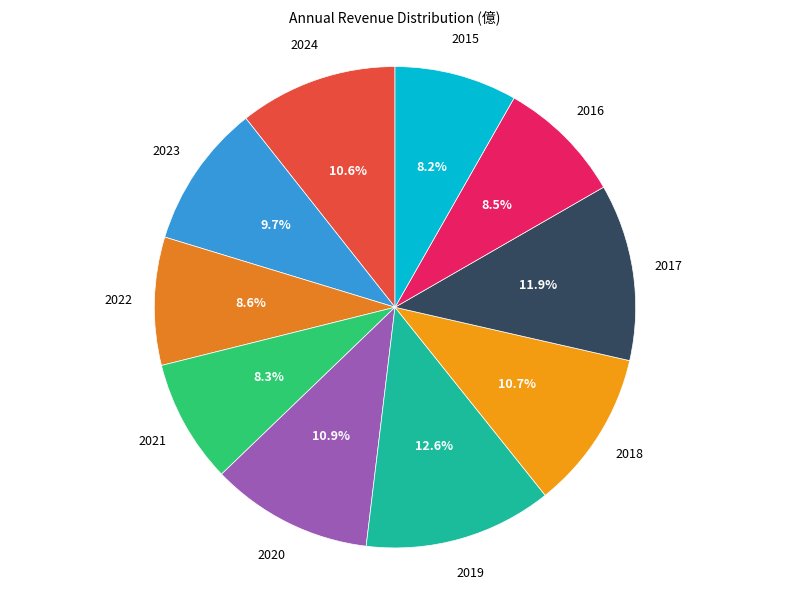

How many segments does this pie chart have?

10